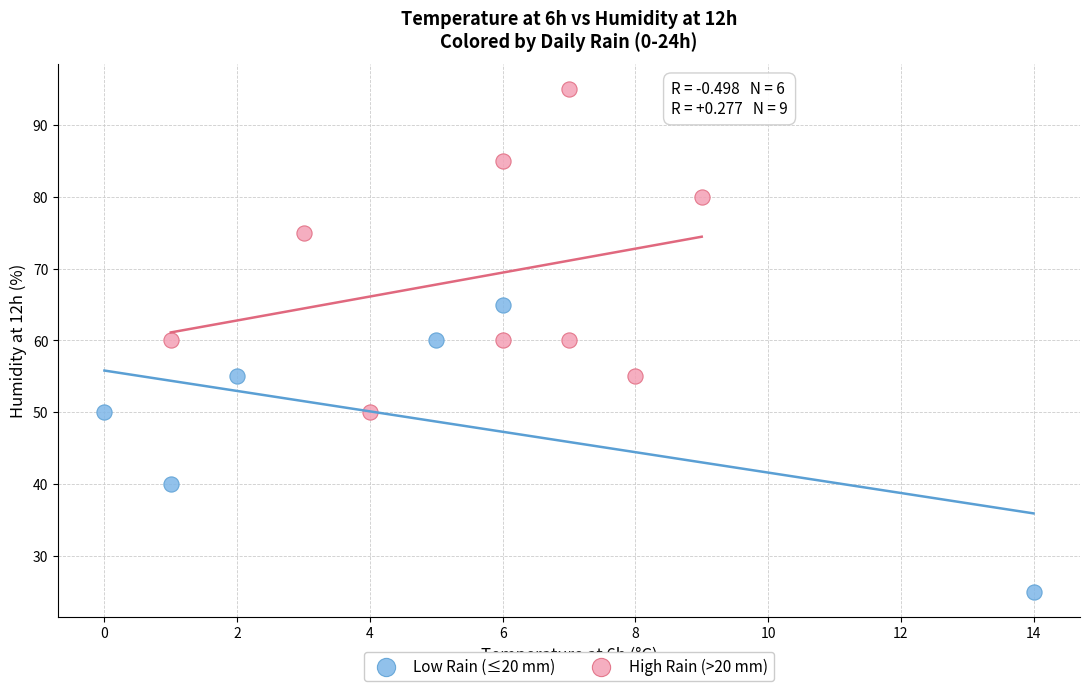

Which series has the widest spread of Y values?

High Rain (>20 mm)